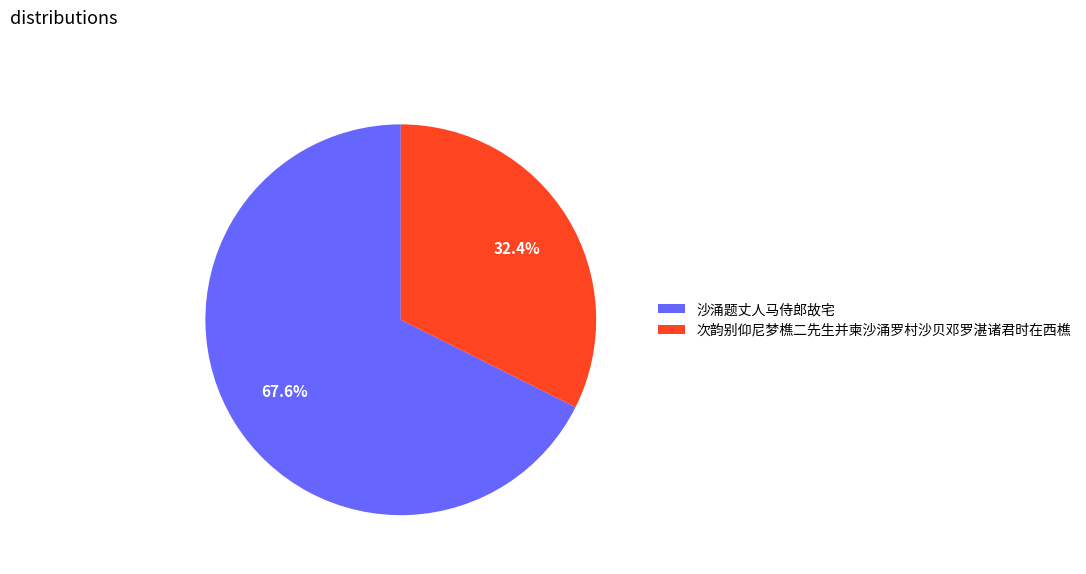

Combined, what portion of the pie is 沙涌题丈人马侍郎故宅 and 次韵别仰尼梦樵二先生并柬沙涌罗村沙贝邓罗湛诸君时在西樵?

100.0%